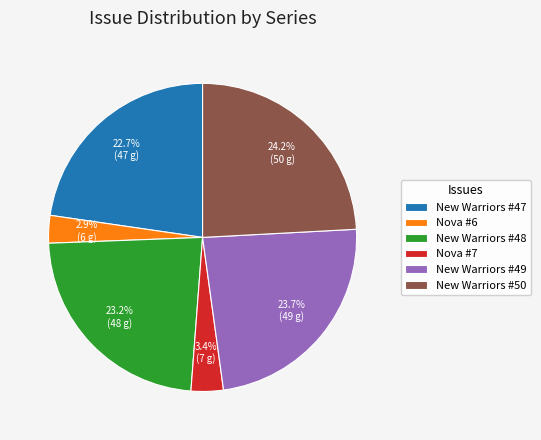

Is it true that New Warriors #48 is 12% of the pie?

False